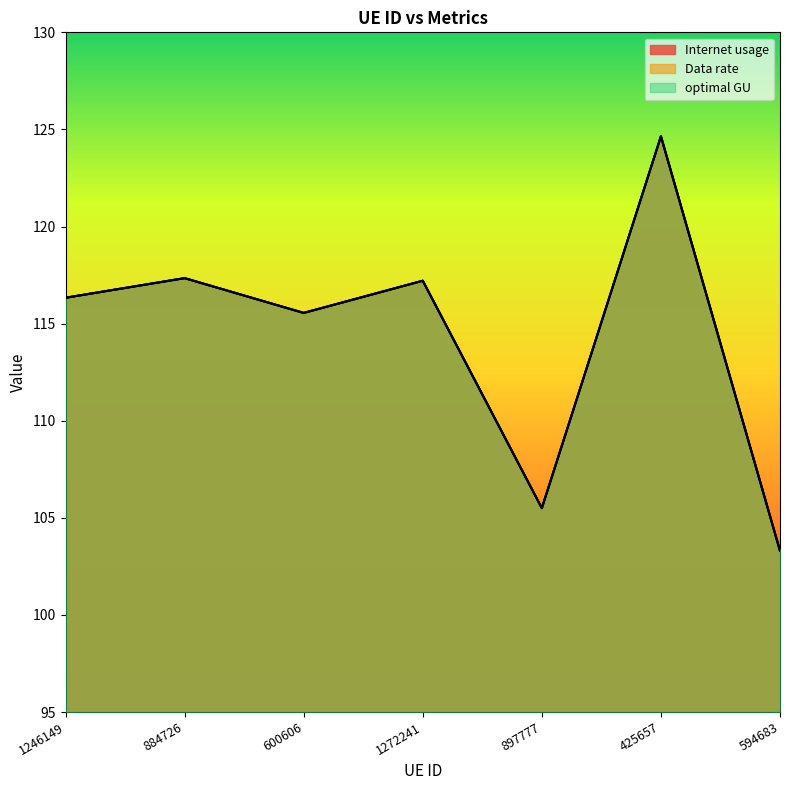

How many values in the optimal GU series exceed 116?

4